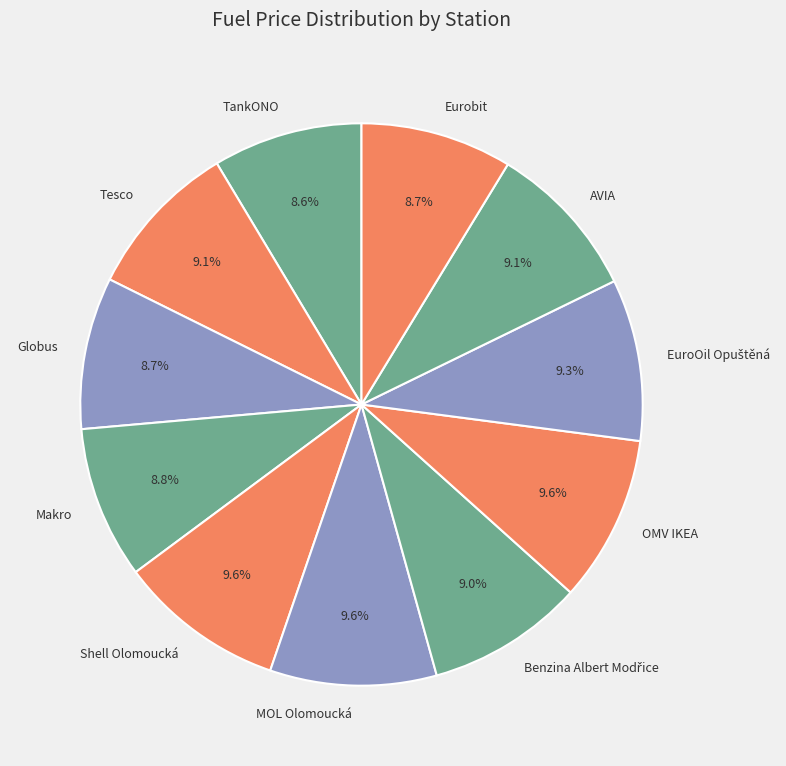

What is the ratio of the value at Shell Olomoucká to the value at MOL Olomoucká?

1.0